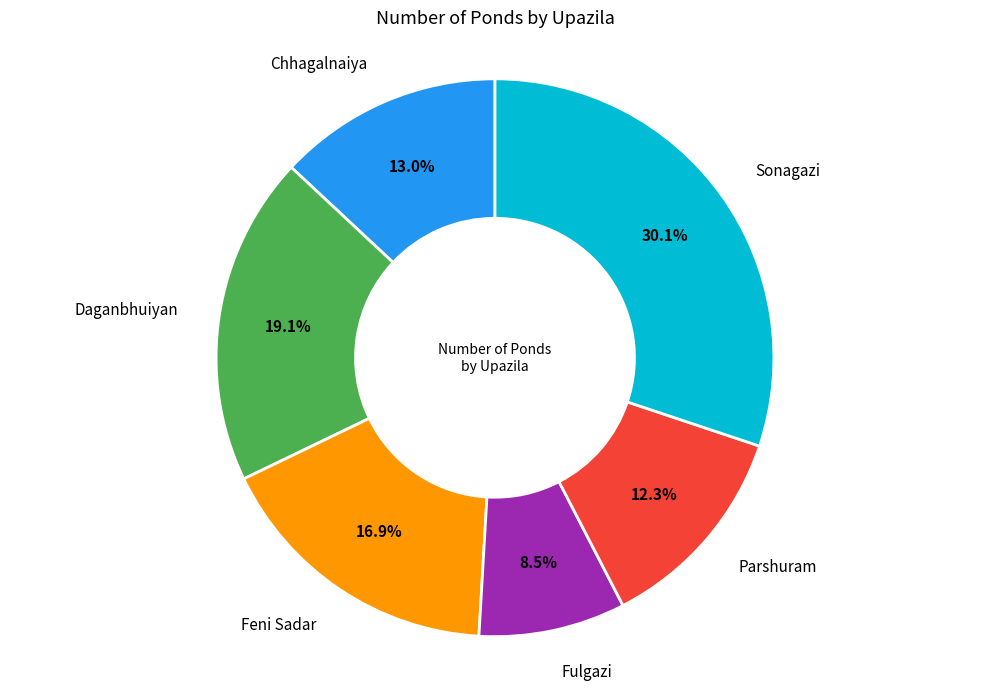

What is the total percentage of Parshuram and Chhagalnaiya?

25.3%